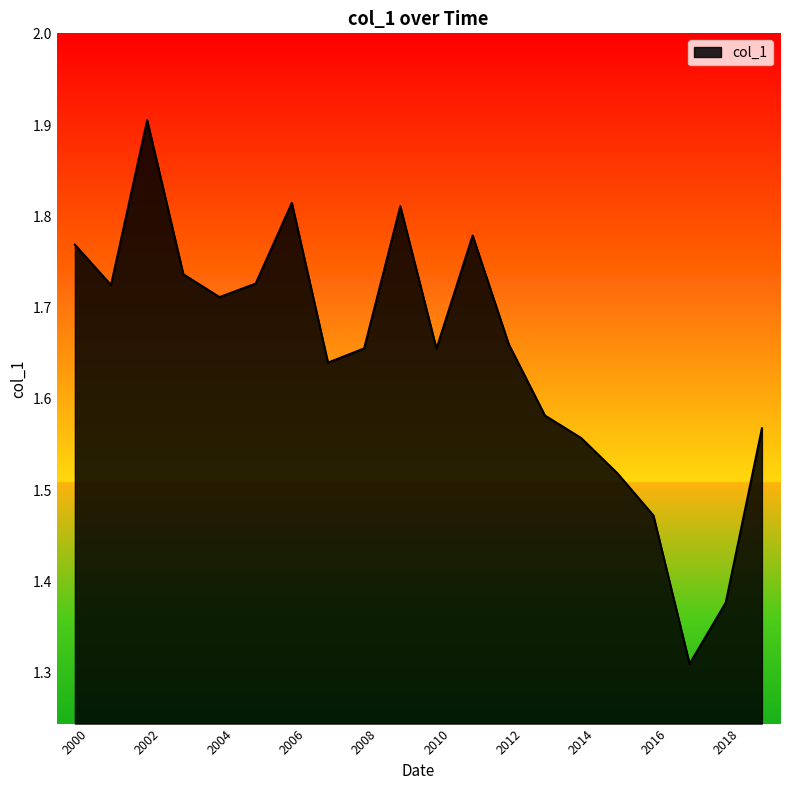

What is the greatest value displayed?

1.9